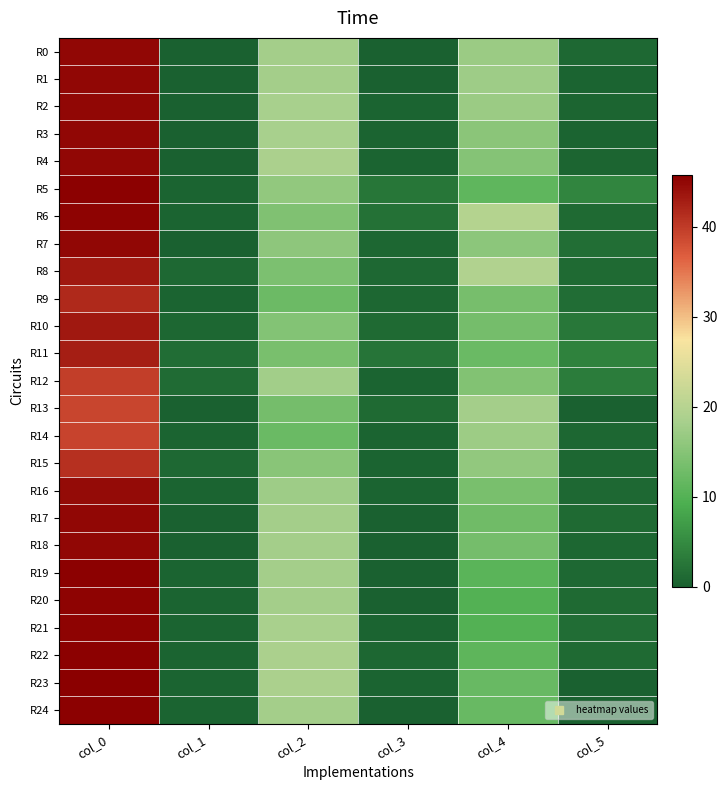

What is the maximum value shown in the chart?

45.8